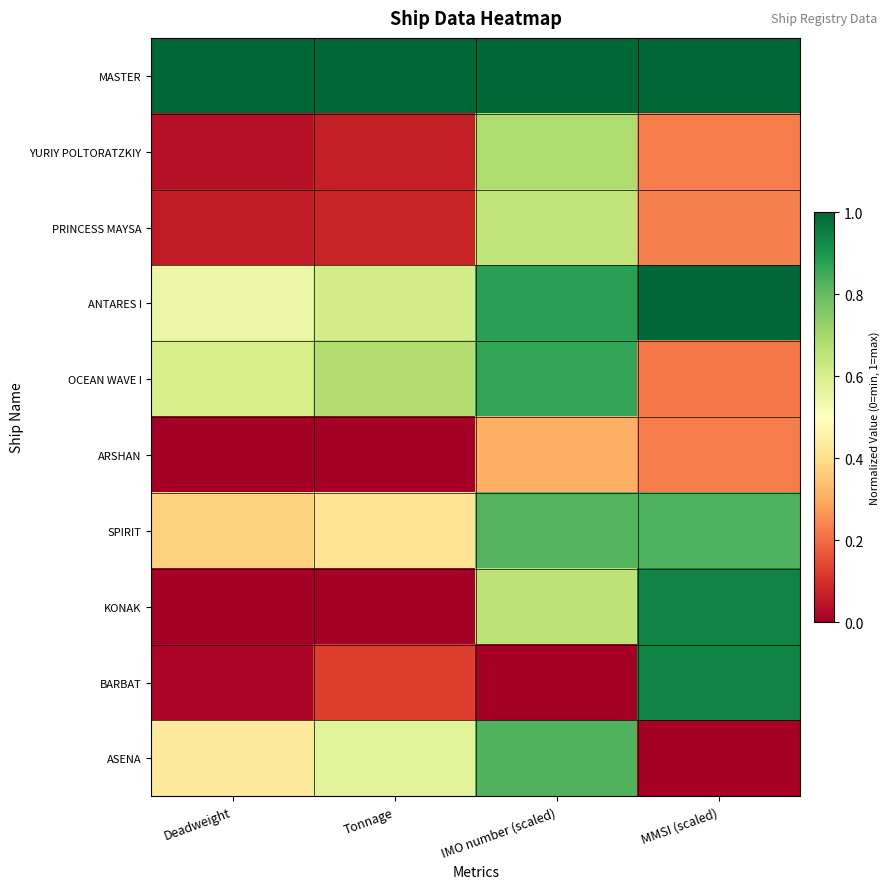

Which series has the largest total across all categories?

MASTER